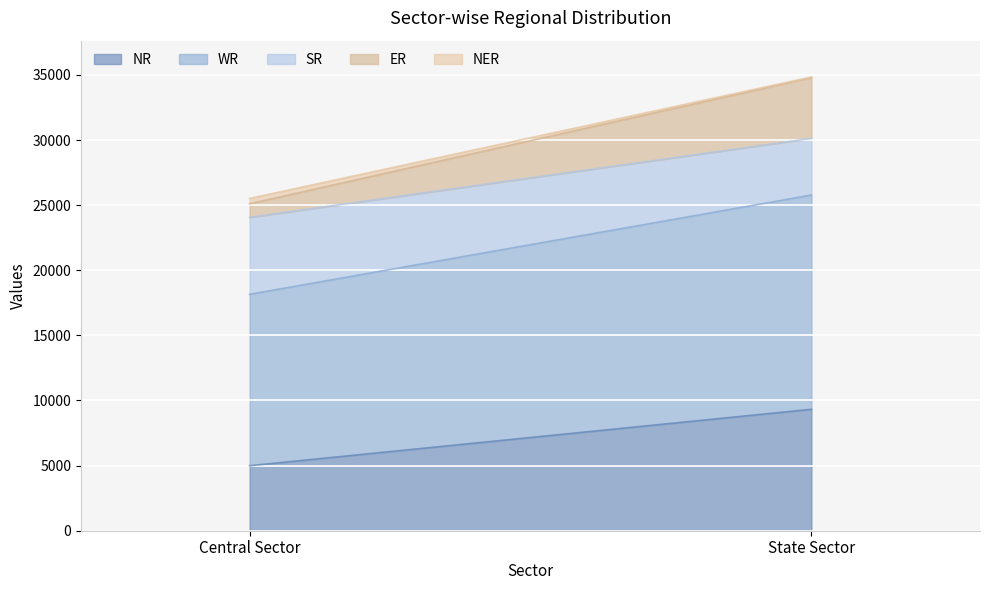

At how many categories does at least one series exceed 510?

2